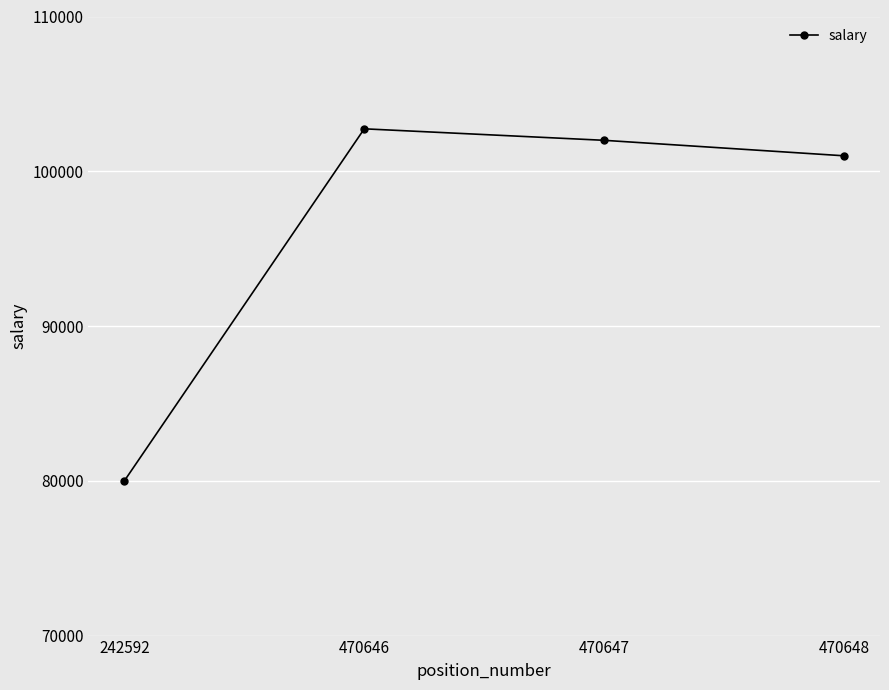

What is the value of the 4th point from the left?

101000